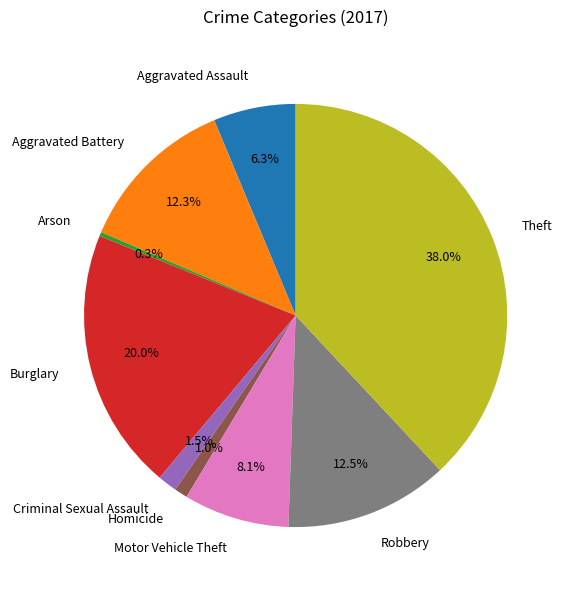

To the nearest percent, what is the difference between the largest and smallest slice percentages?

38%